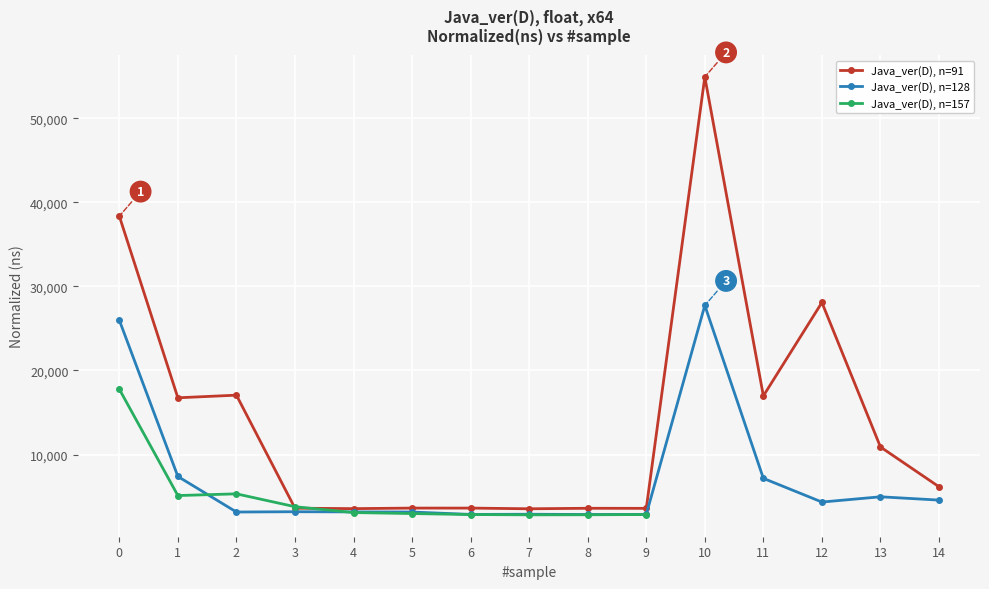

How many interior local peaks does the Java_ver(D), n=128 series have?

4